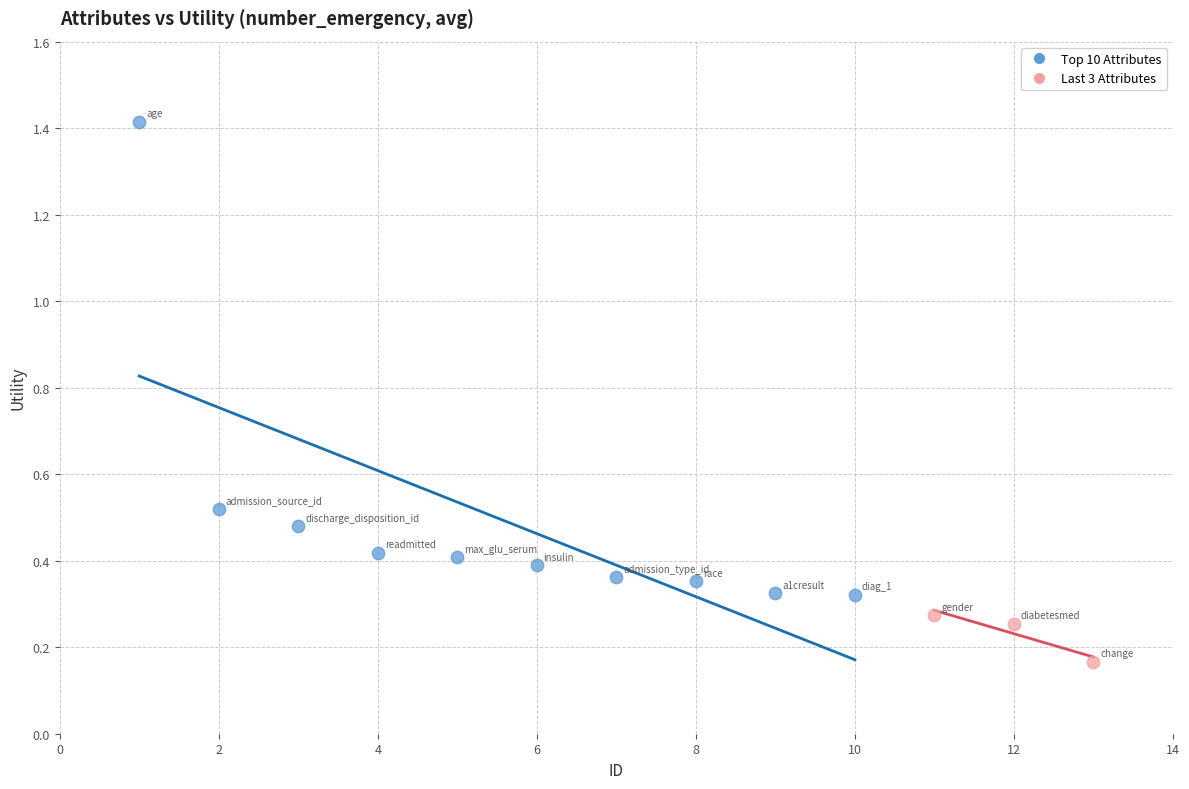

Which series contains the lowest Y value?

Last 3 Attributes